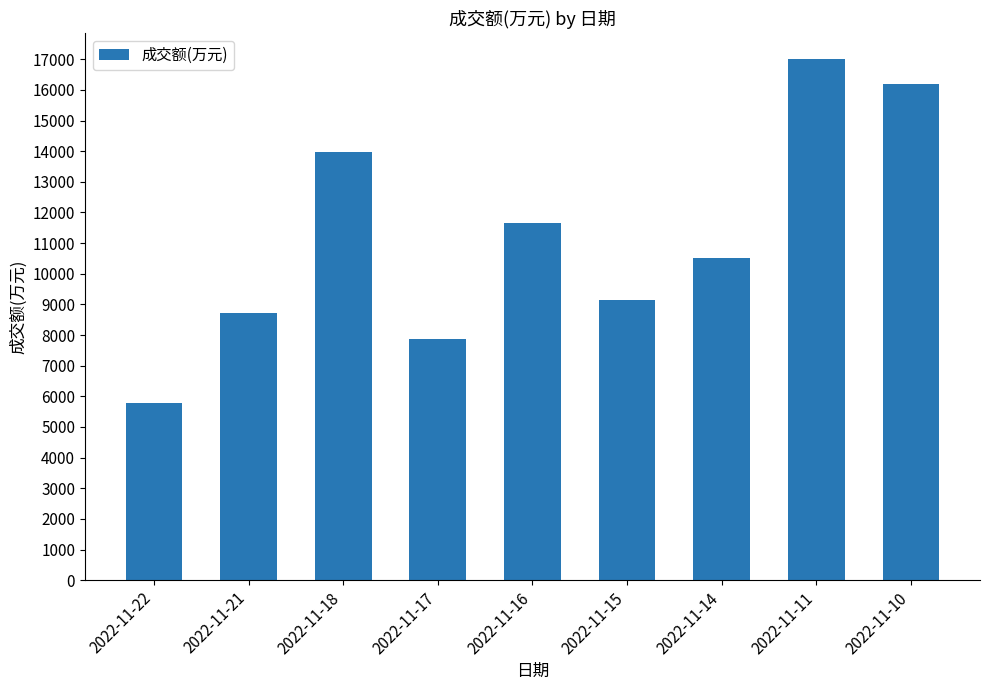

What is the difference between the maximum and minimum values?

11224